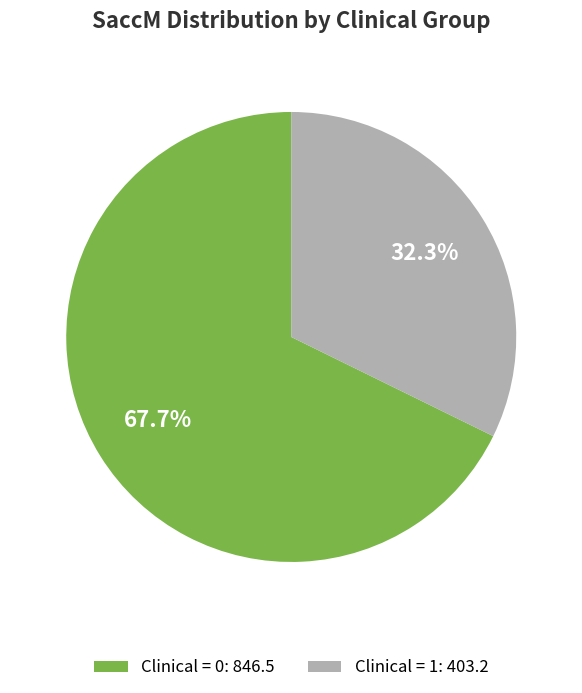

Do Clinical = 0: 846.5 and Clinical = 1: 403.2 together represent more than half of the pie?

Yes